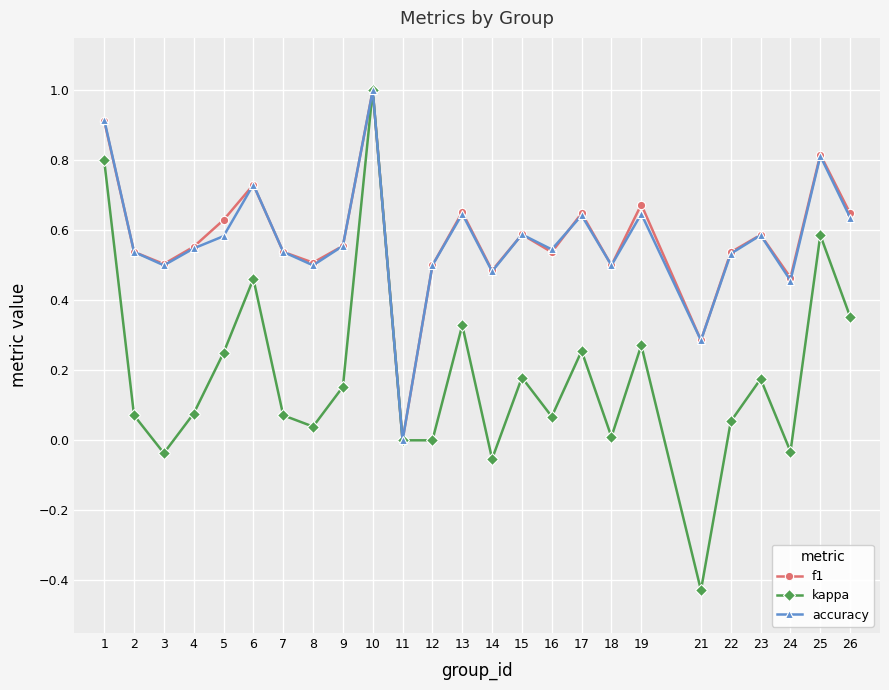

How many interior local peaks does the f1 series have?

8